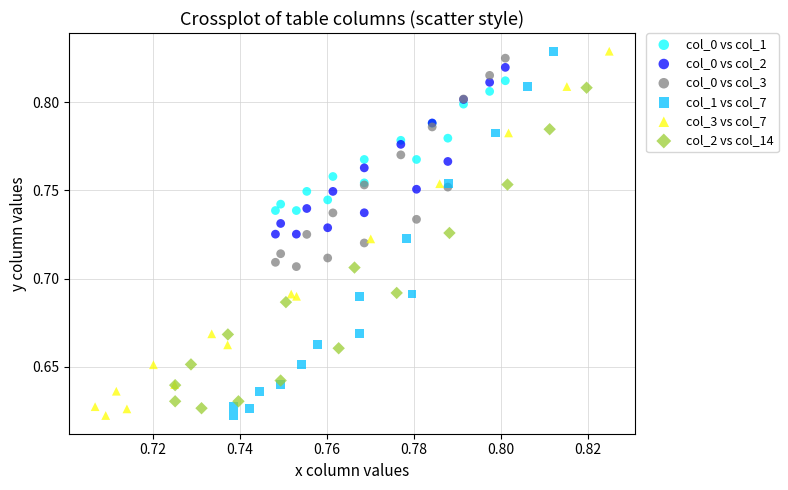

What are all the series names shown in the legend?

col_0 vs col_1, col_0 vs col_2, col_0 vs col_3, col_1 vs col_7, col_3 vs col_7, col_2 vs col_14